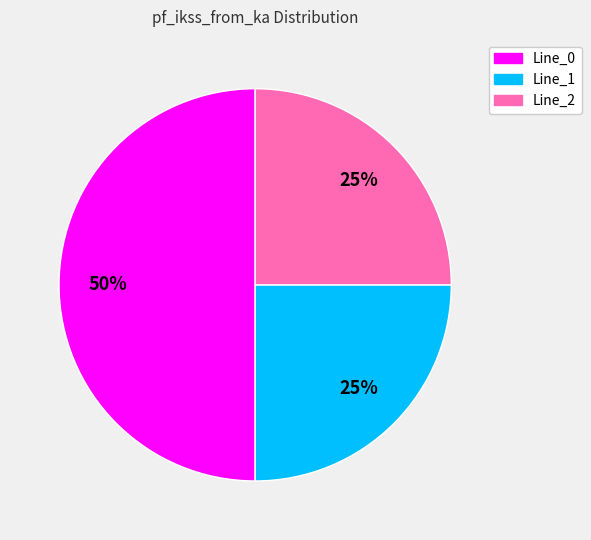

What is the majority slice?

Line_0